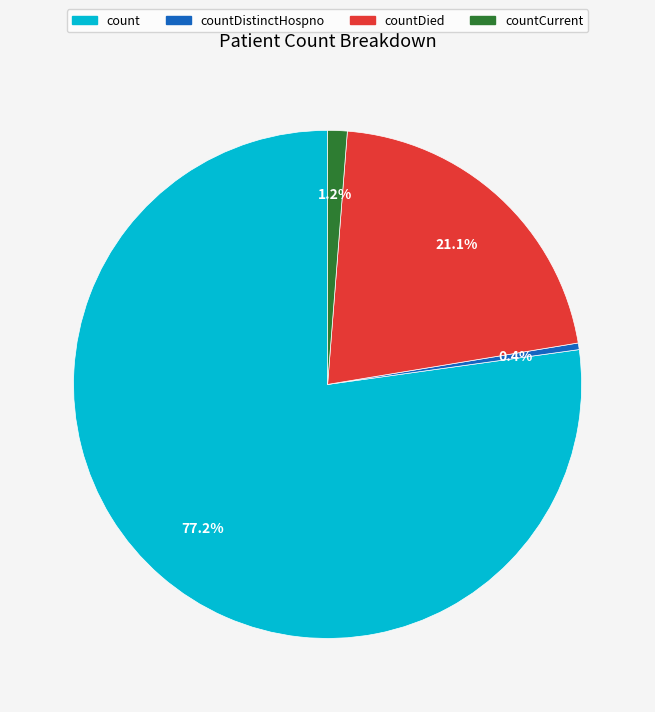

Is it true that countCurrent is 11% of the pie?

False